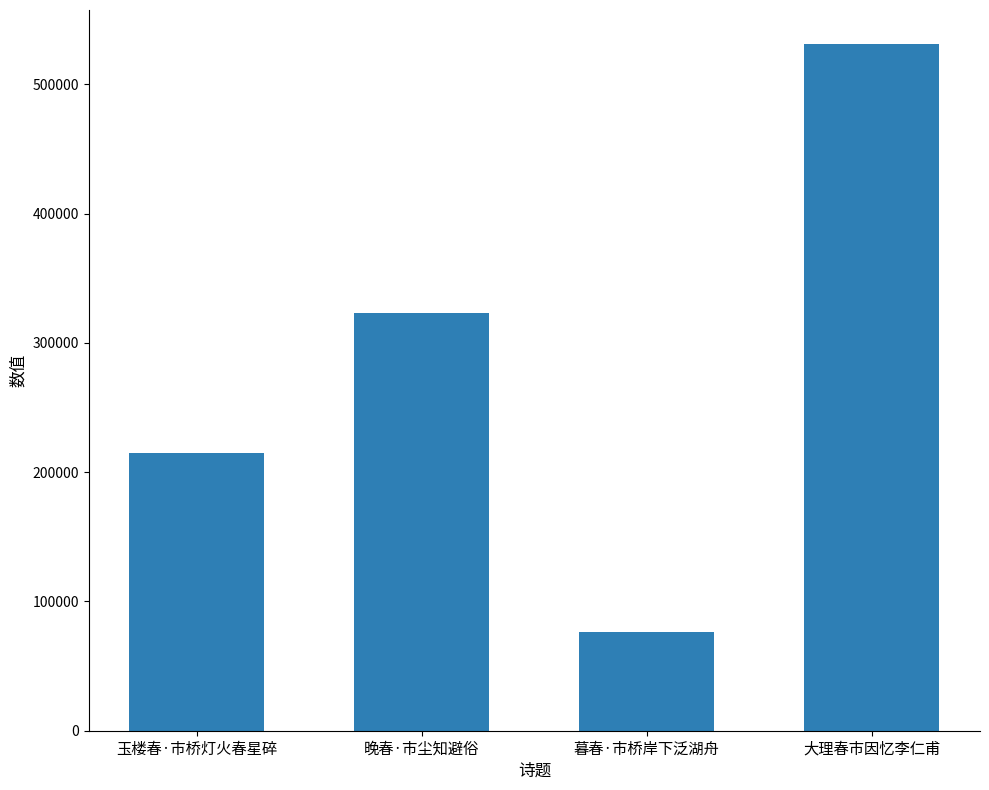

At which label is the value closest to 303742?

晚春·市尘知避俗